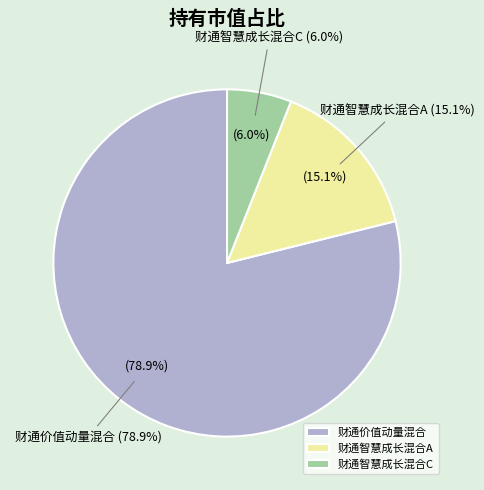

To the nearest percent, what is the combined percentage of 财通智慧成长混合A and 财通智慧成长混合C?

21%